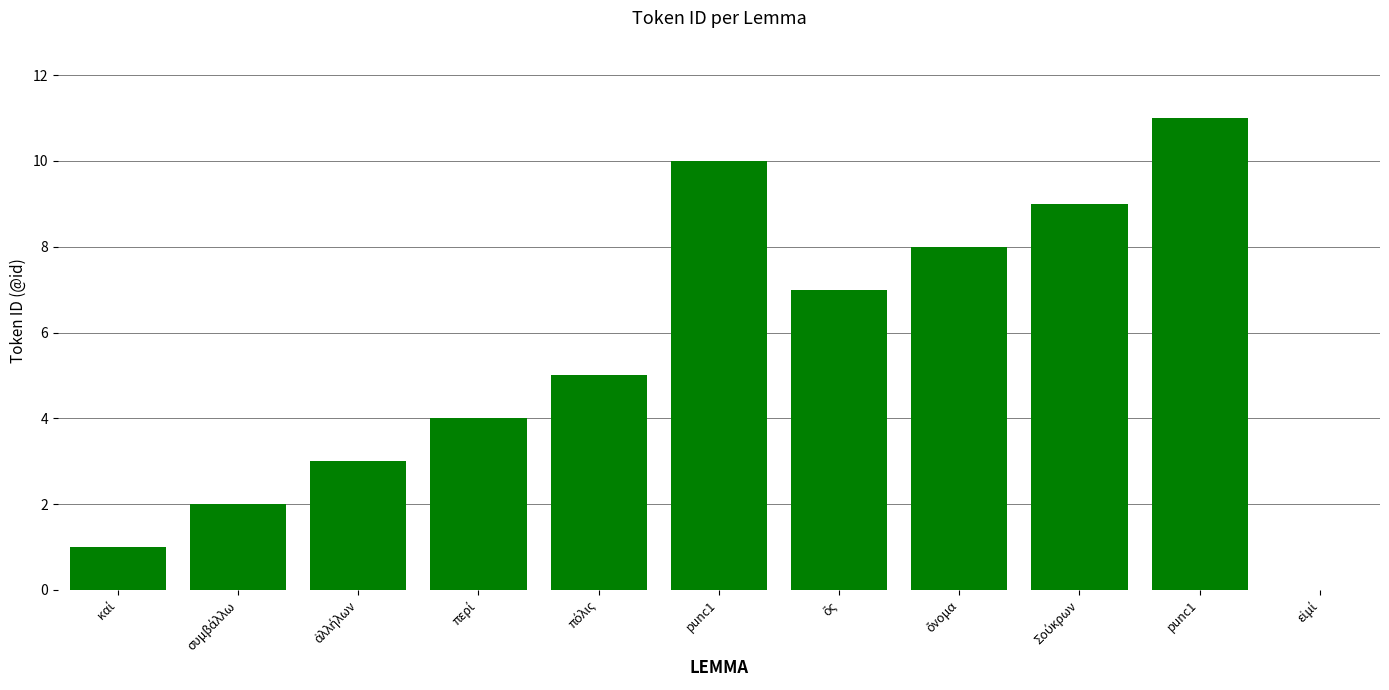

Which has a higher value, καί or ὅς?

ὅς